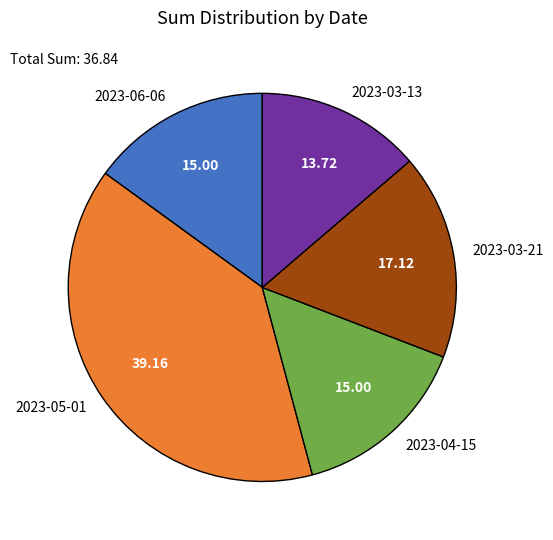

Does 2023-03-13 account for over 50% of the chart?

No